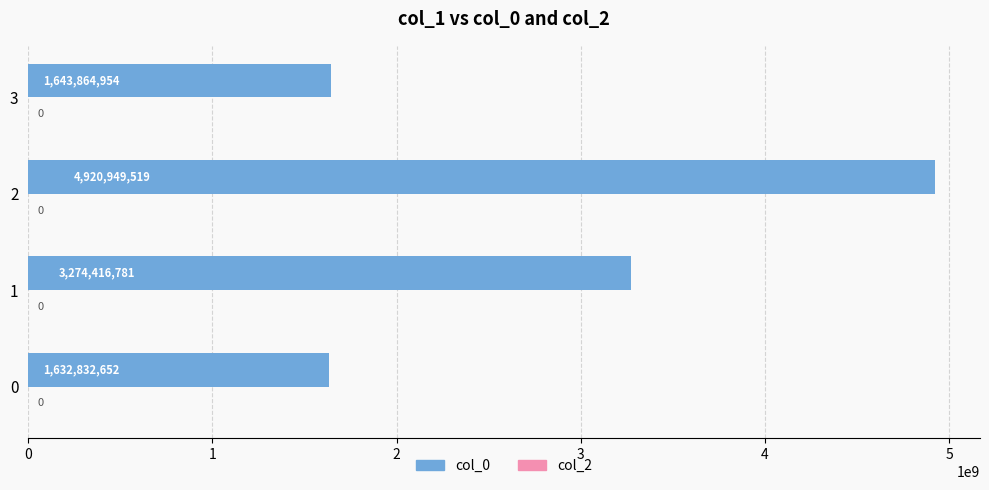

What is the sum of all values?

11472063906